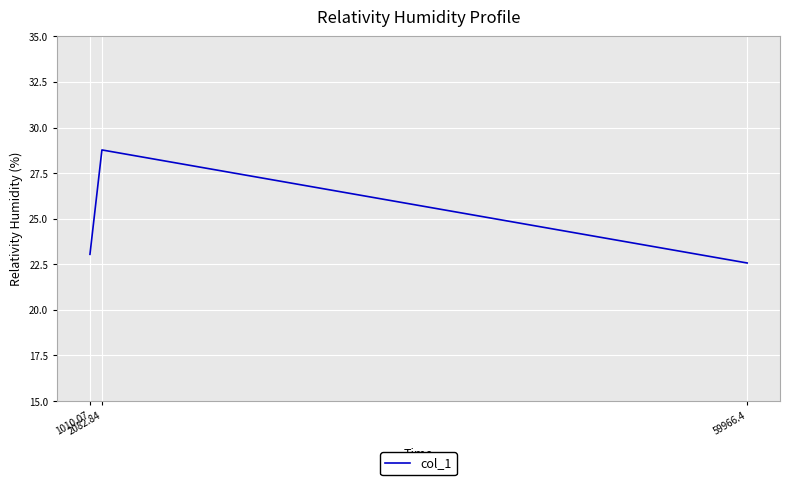

List the labels in order of value, largest first.

2082.84, 1010.07, 59966.4